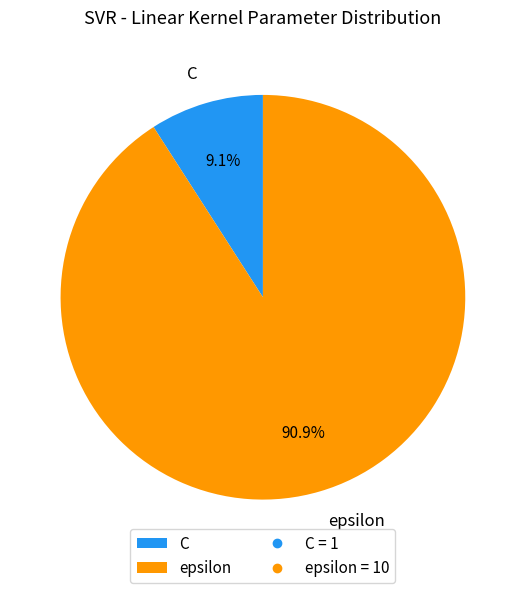

Rank the categories by value from lowest to highest.

C, epsilon